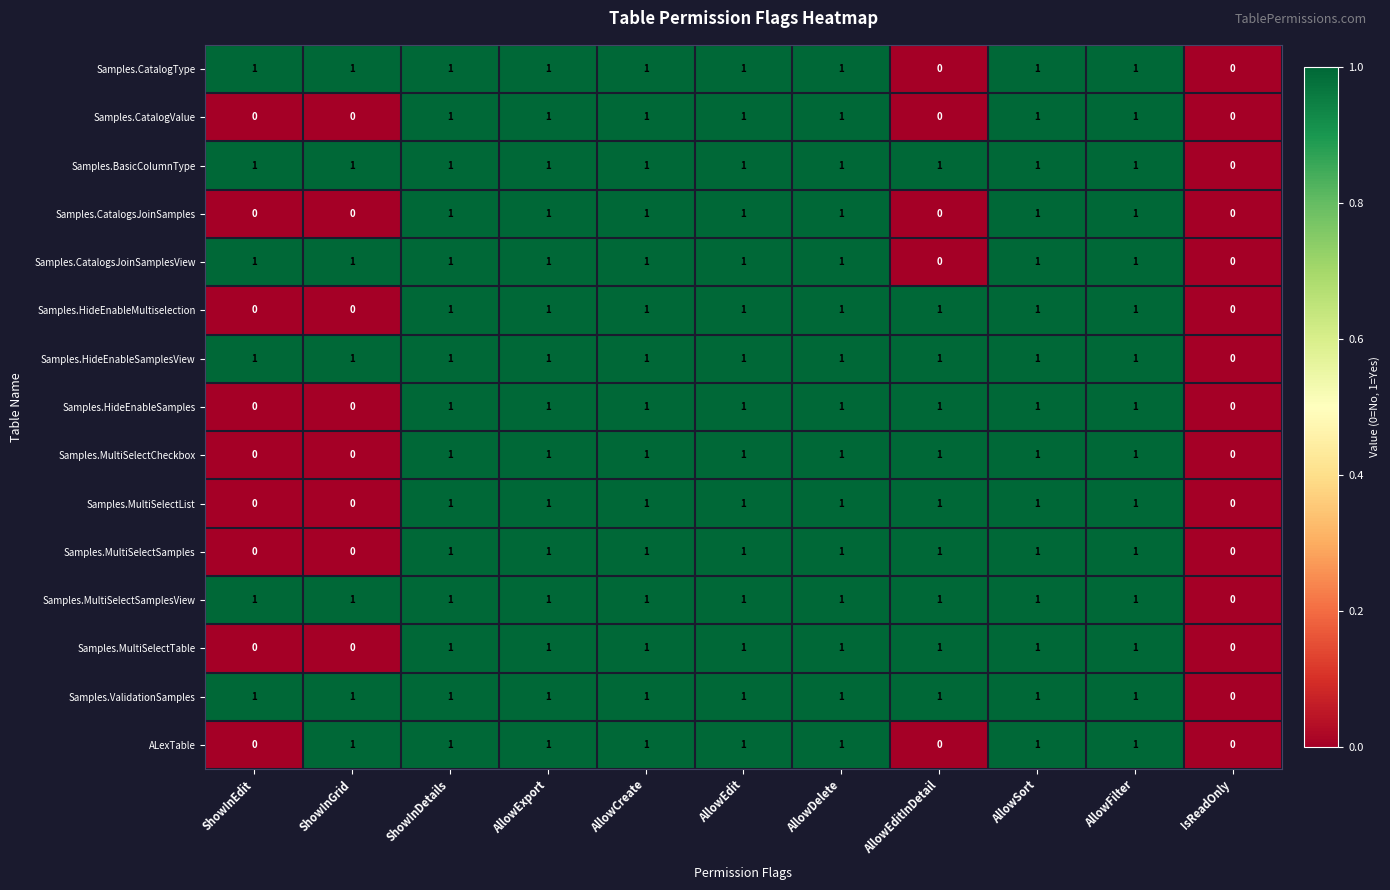

True or false: Samples.HideEnableSamplesView has a value of 1 at AllowFilter.

True